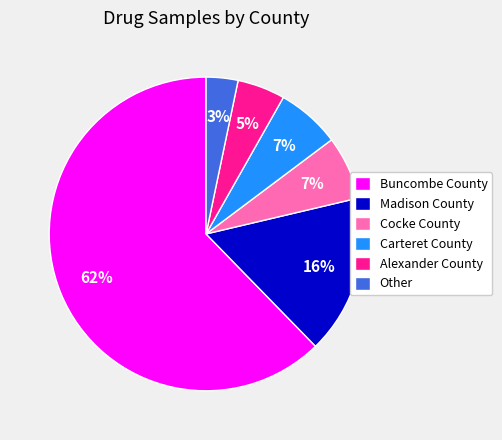

How many slices are in this pie chart?

6